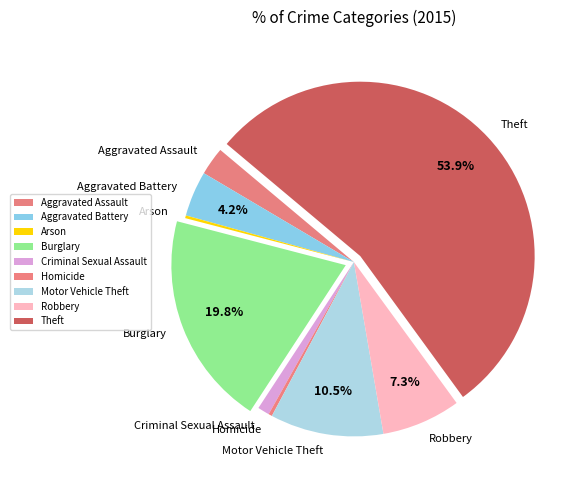

Does any single category account for the majority?

Yes